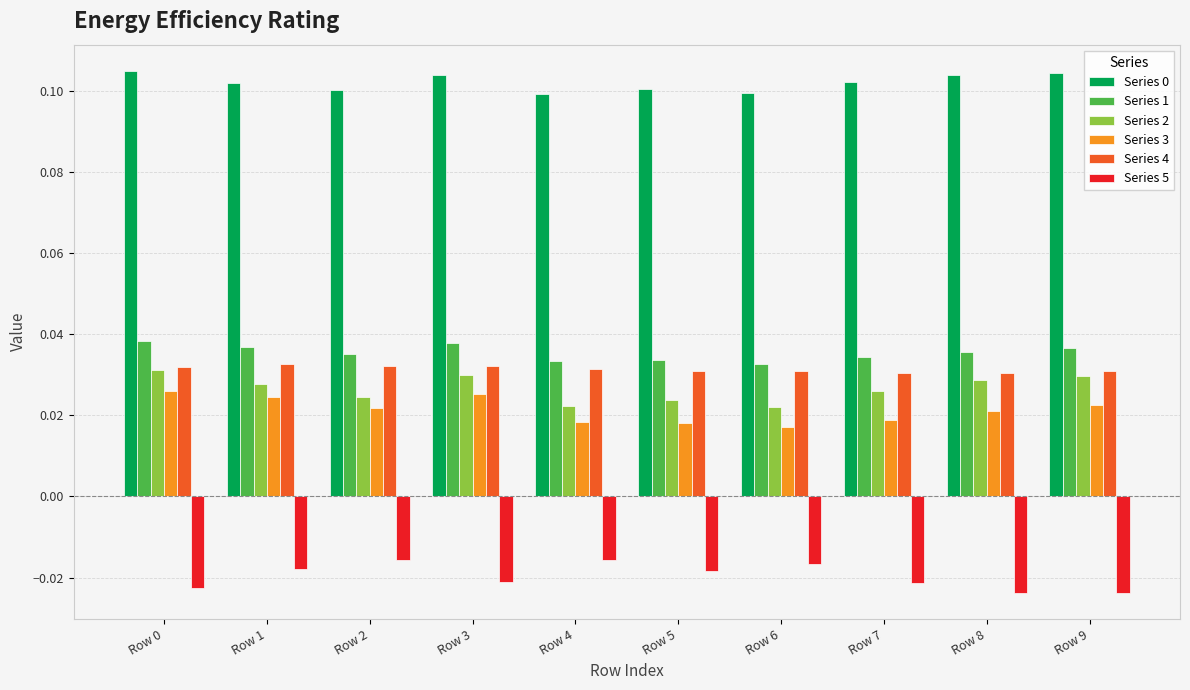

The value of Series 0 at Row 4 is 0.2. True or false?

False